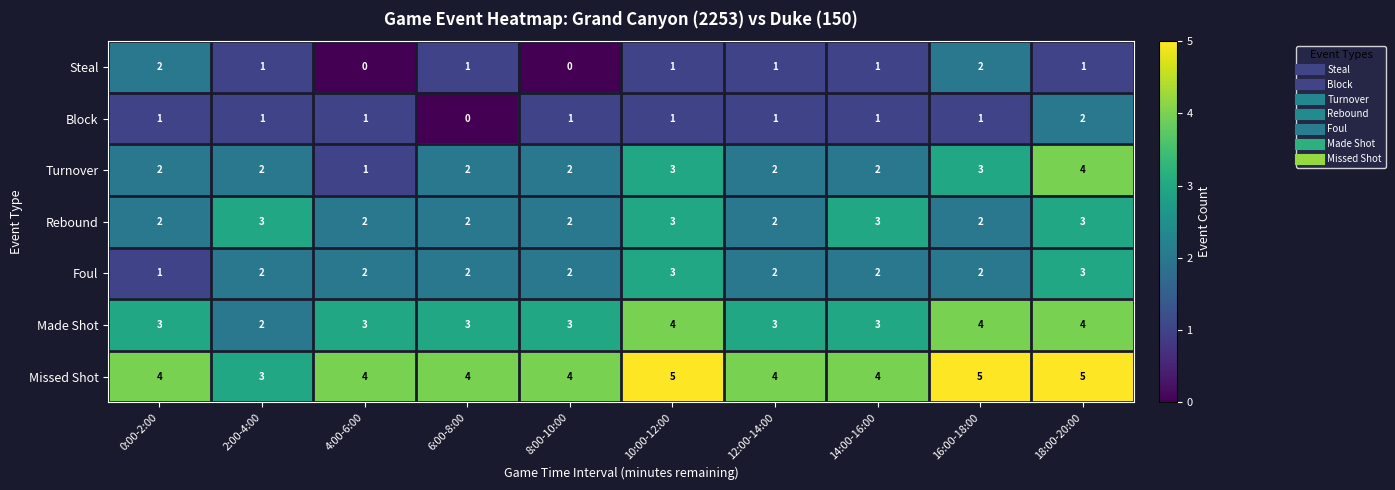

Which series has the largest total across all categories?

Missed Shot